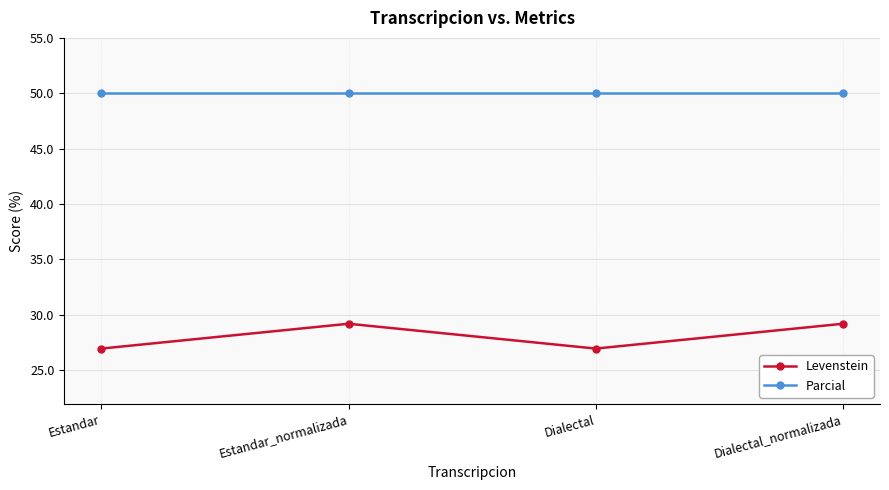

What position from the right is Estandar_normalizada?

3